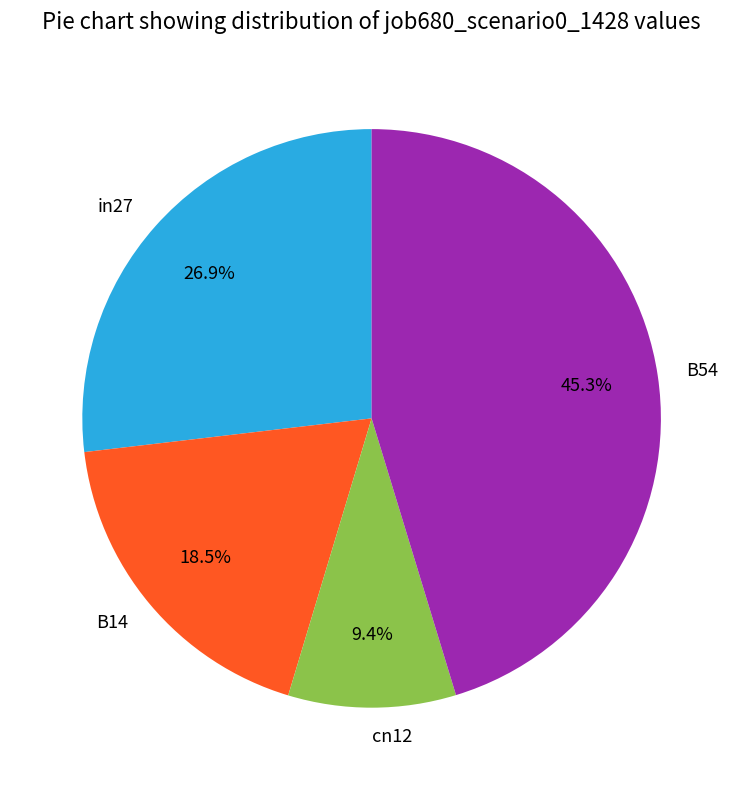

Does cn12 represent more than half of the total?

No